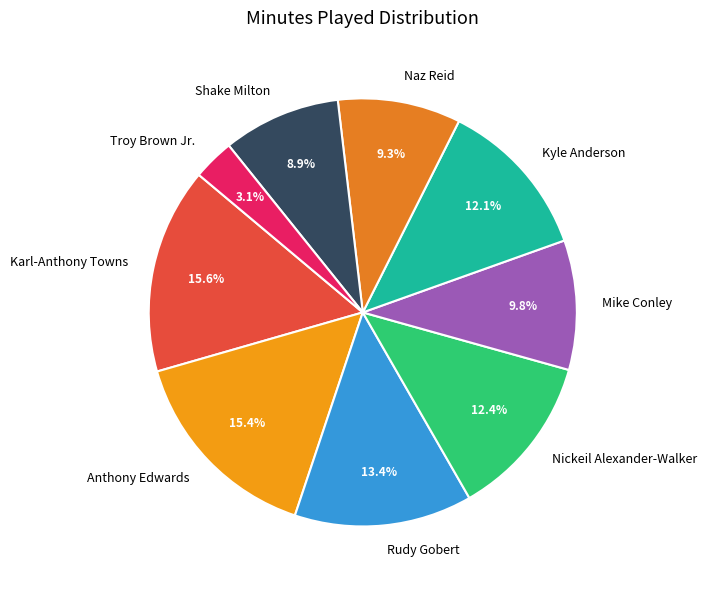

Approximately how many times larger is the value at Kyle Anderson compared to Troy Brown Jr.?

3.9